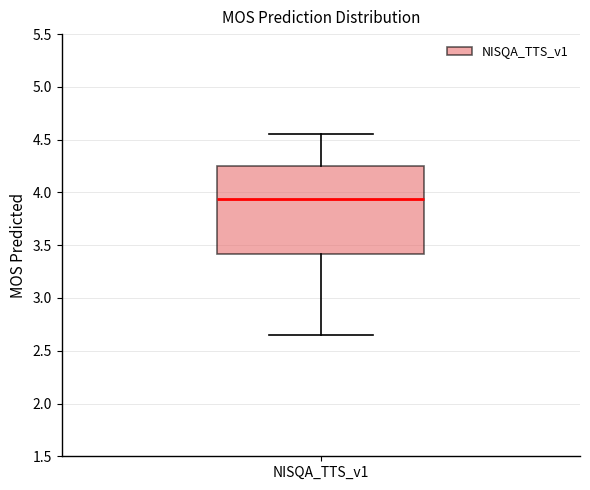

Read this box plot against the y-axis: the position of the median line, the range covered by the box, and the ends of both whiskers. The values are not printed on the chart, so give them approximately, as read against the axis.

median 3.95, box 3.40 to 4.25, whiskers 2.65 to 4.55